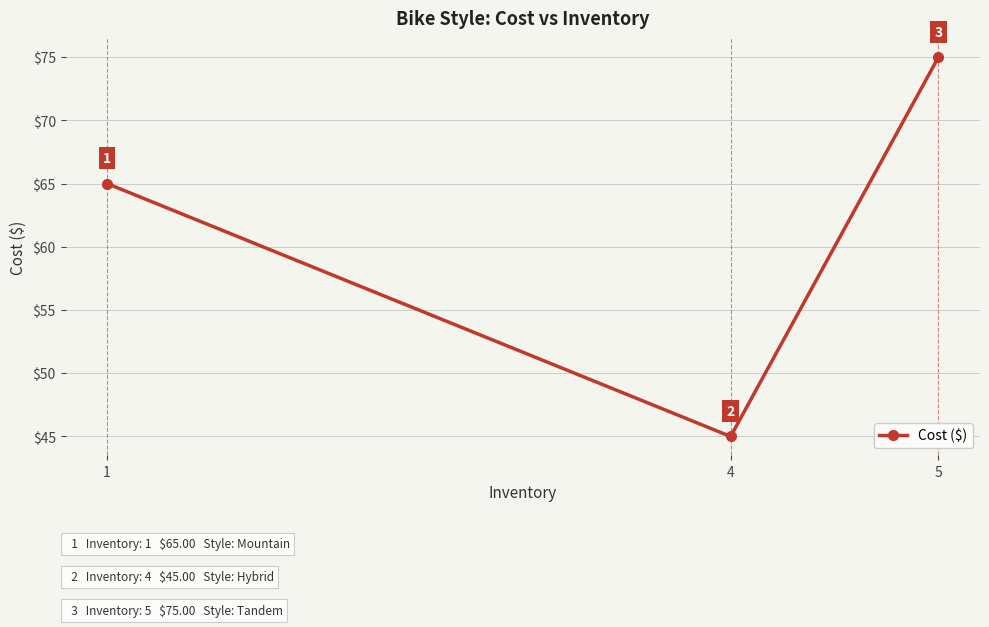

Where is the data nearest to the value 60?

1